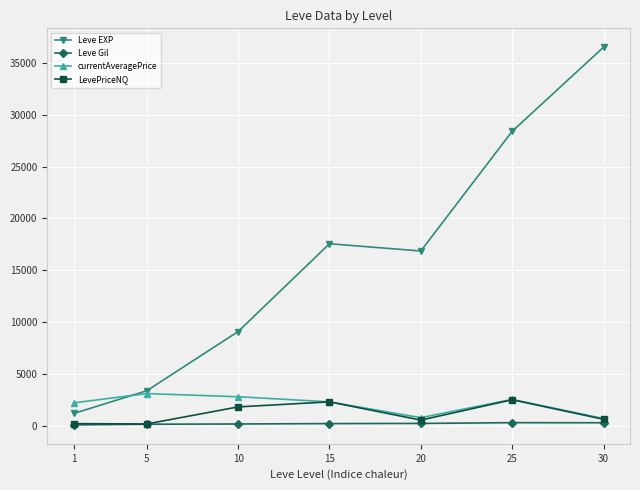

At which category is the sum across all series the highest?

30